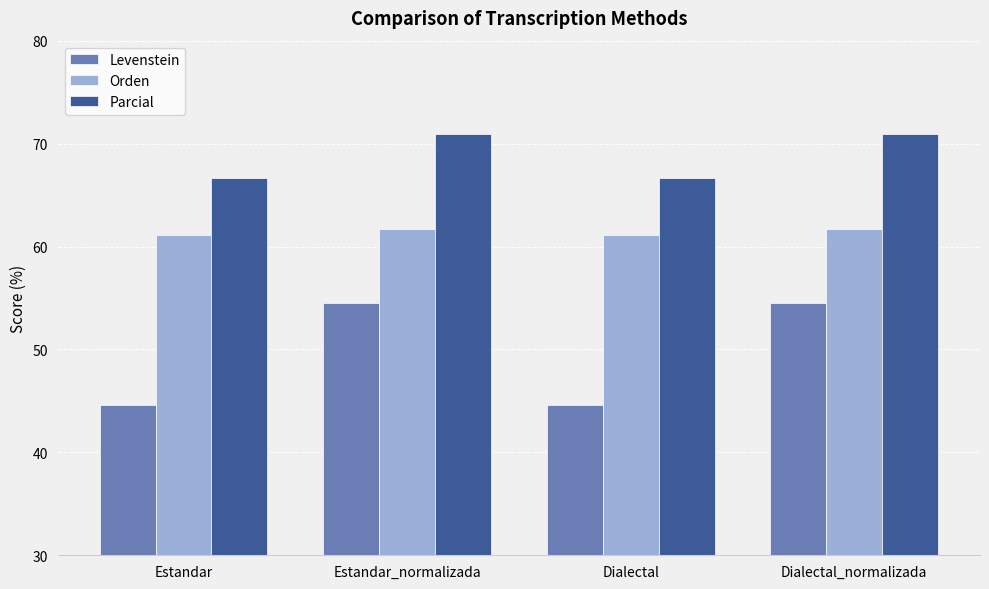

What is the approximate value of Parcial at Estandar_normalizada?

71.0